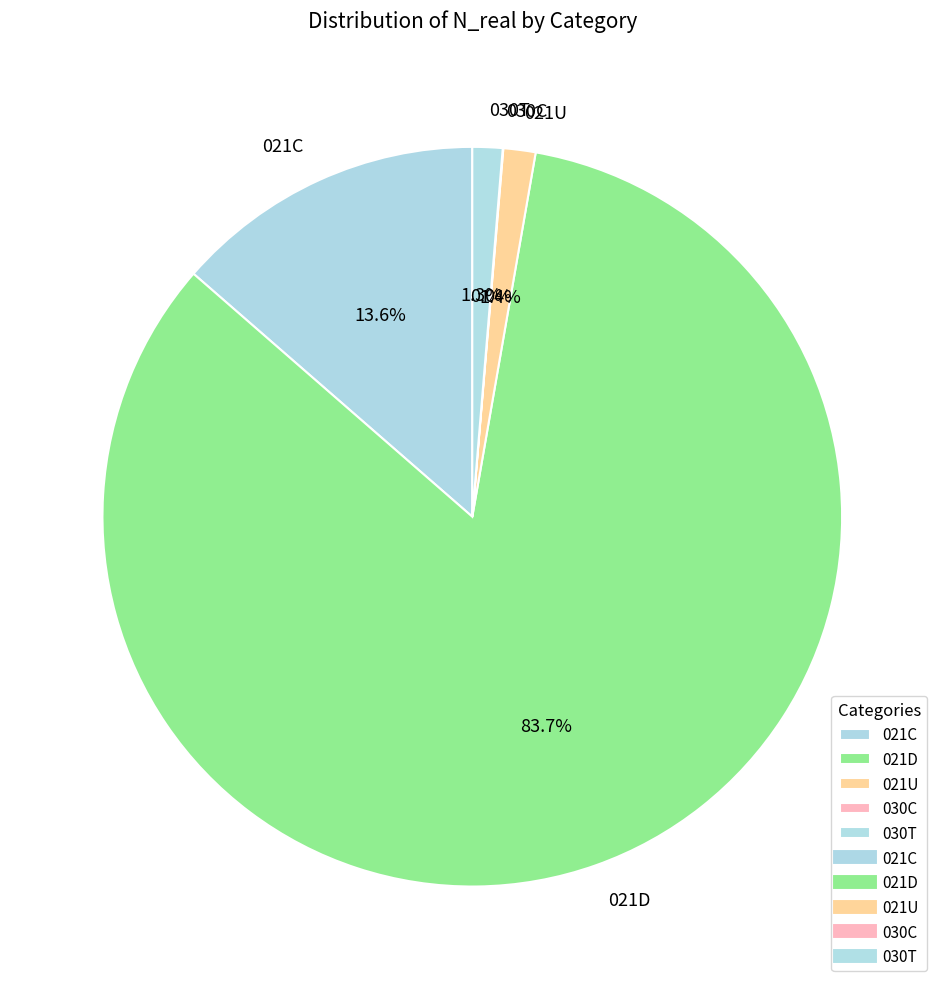

What percentage is the 030T slice, to the nearest percent?

1%